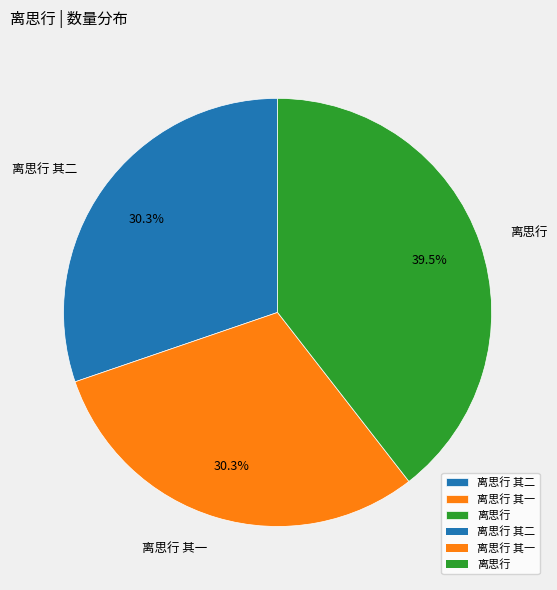

Does any single category account for the majority?

No